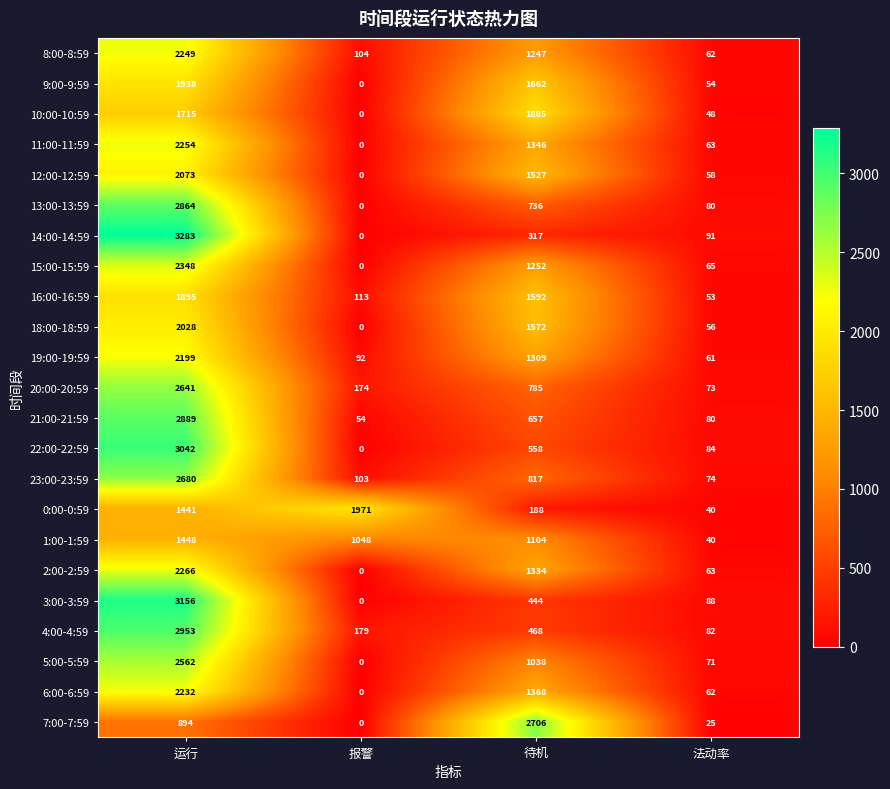

Read the 22:00-22:59 value at 待机.

558